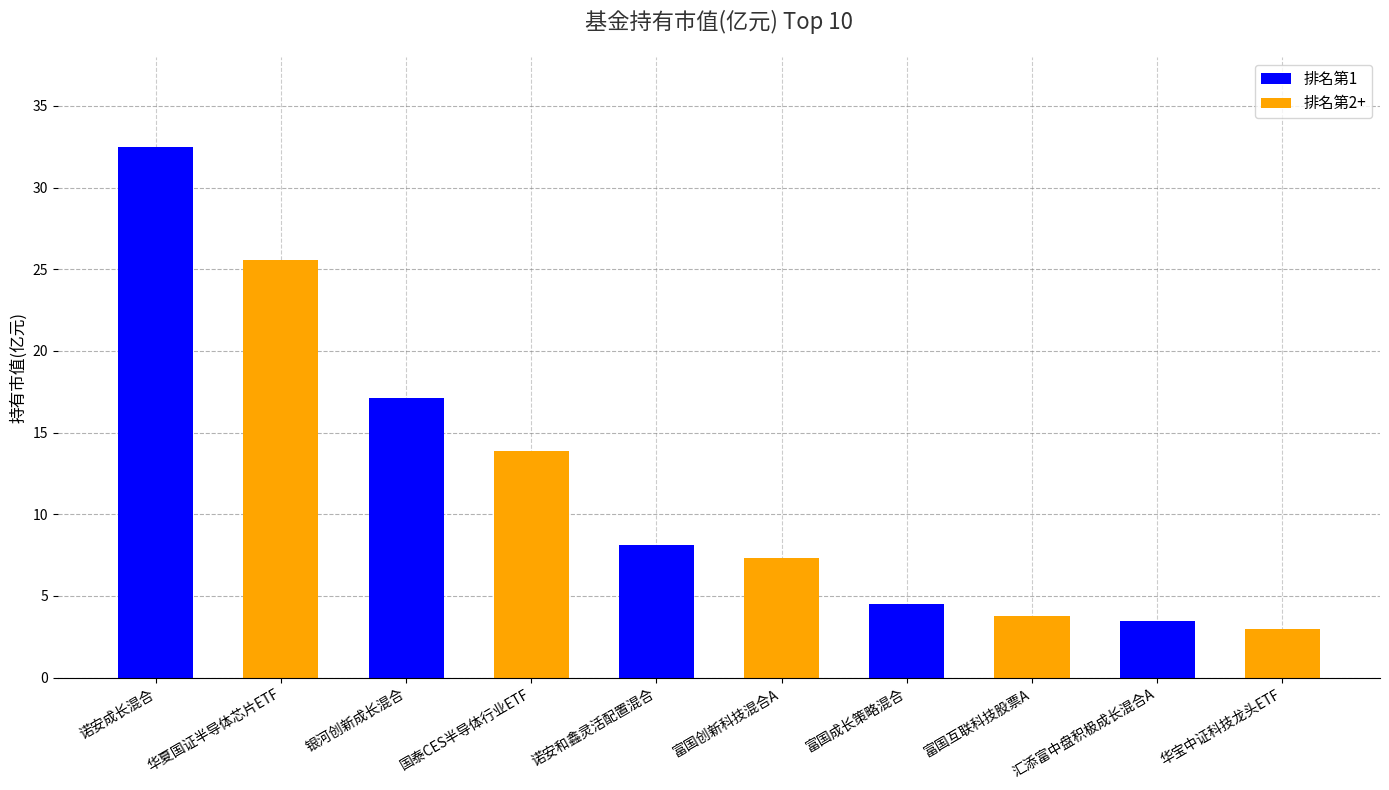

What is the smallest value displayed?

3.0